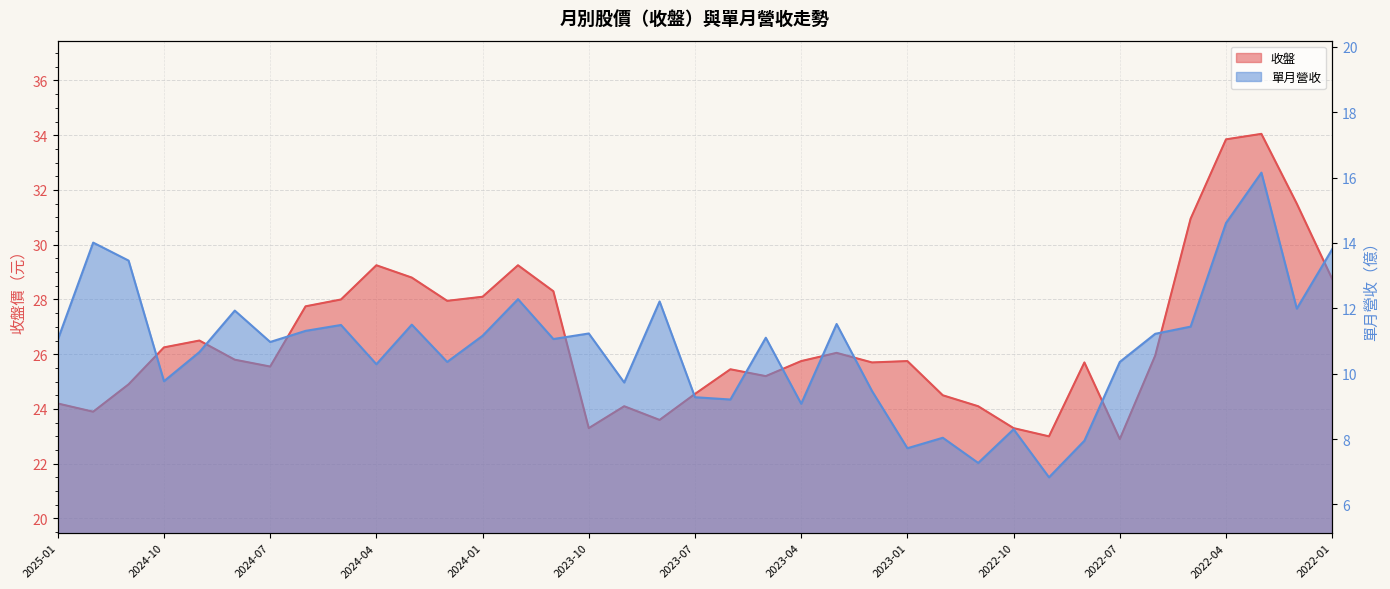

Which series has the largest range (max minus min)?

收盤